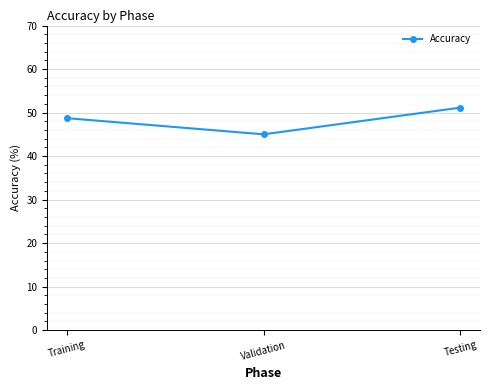

At which category does the chart reach its peak across all series?

Testing